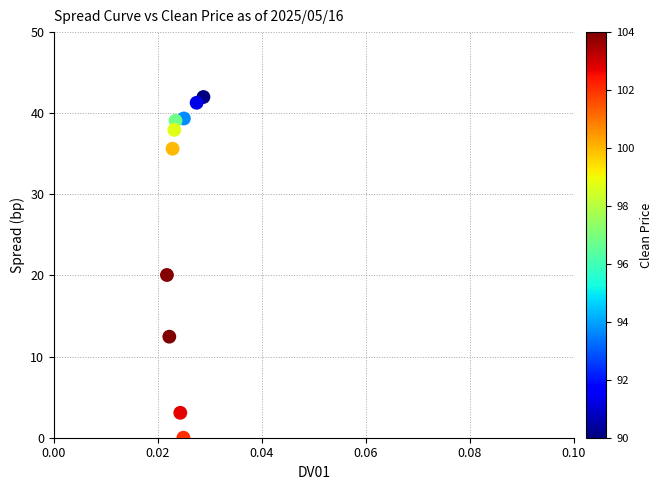

What Y value in the scatter plot is closest to 21?

20.1